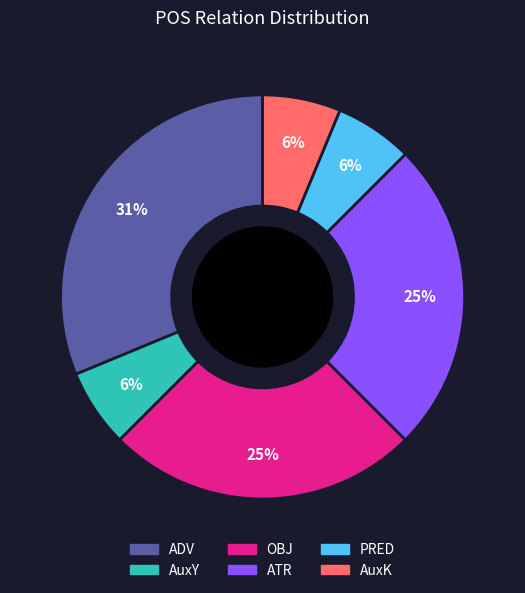

Count the number of slices in the pie.

6